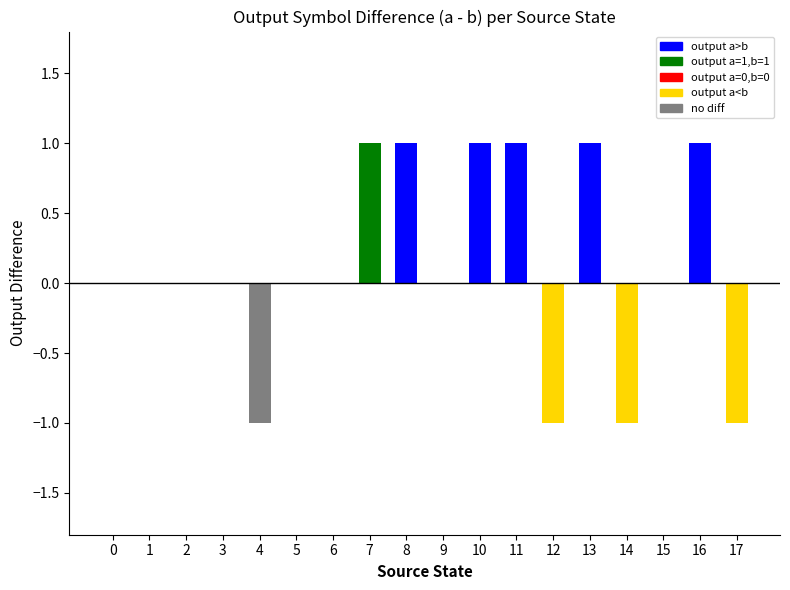

At which label is output_counts closest to 0?

2